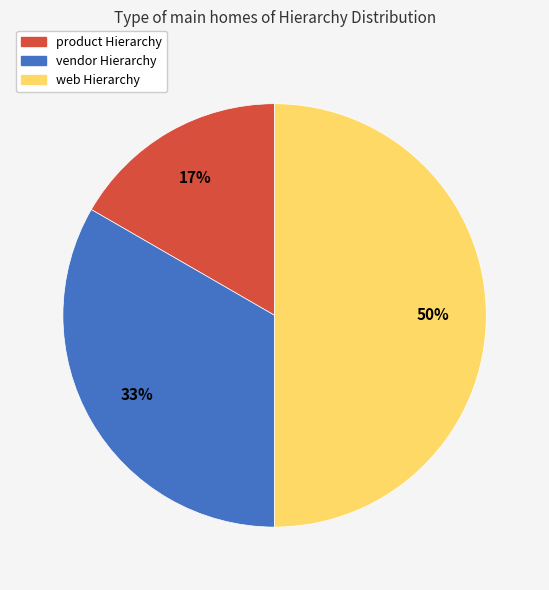

How many segments does this pie chart have?

3